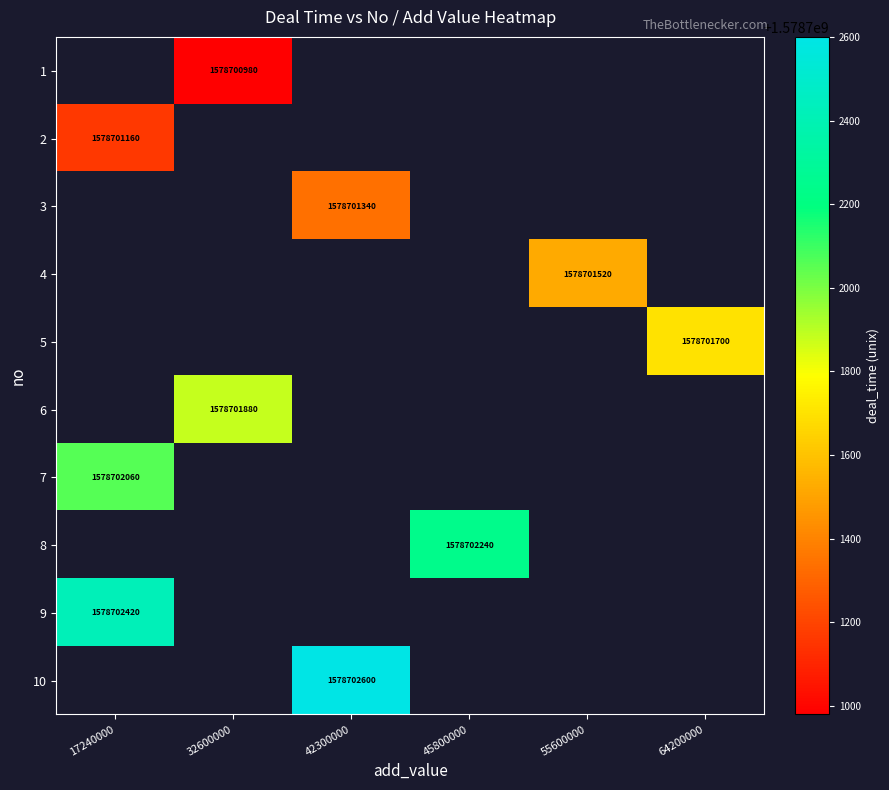

Which has a higher value, 17240000 or 55600000?

55600000